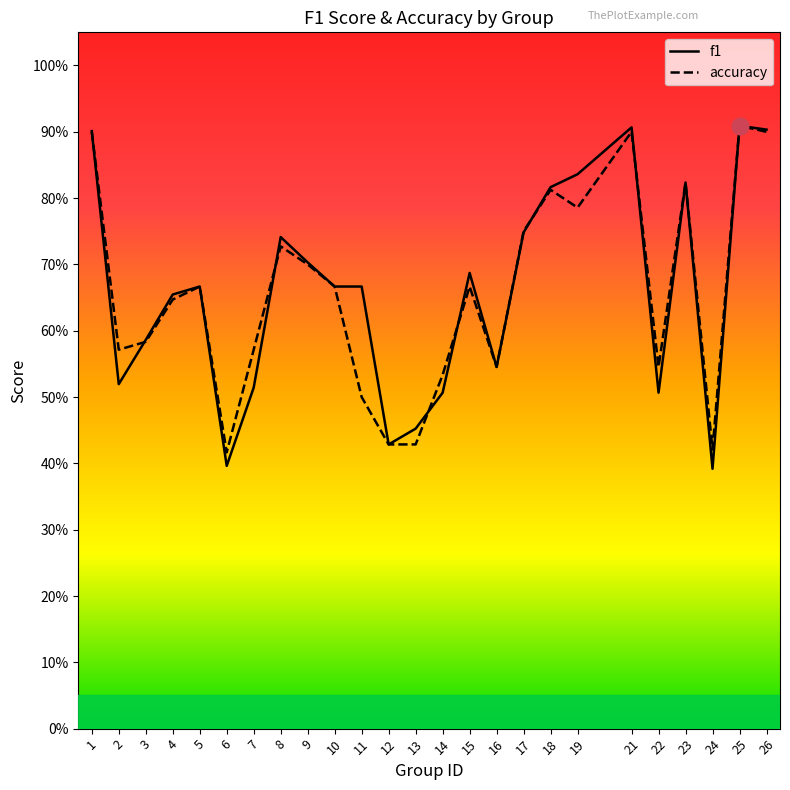

Where is the first local minimum for f1?

2